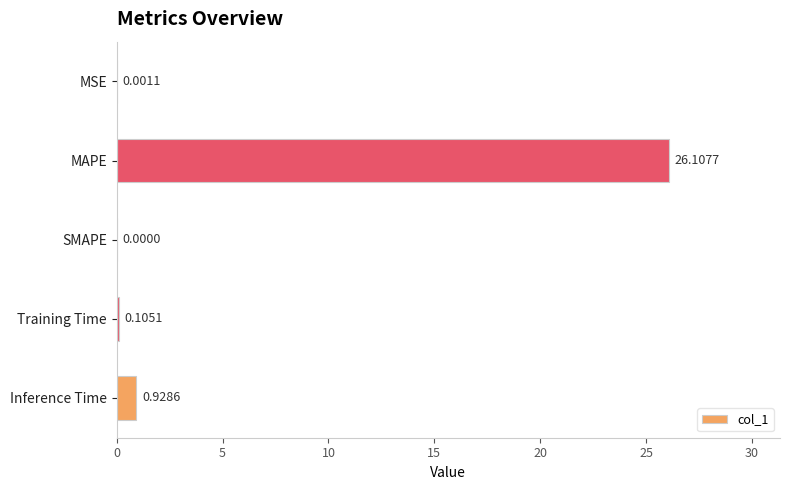

What is the change in value from MAPE to SMAPE?

-26.1